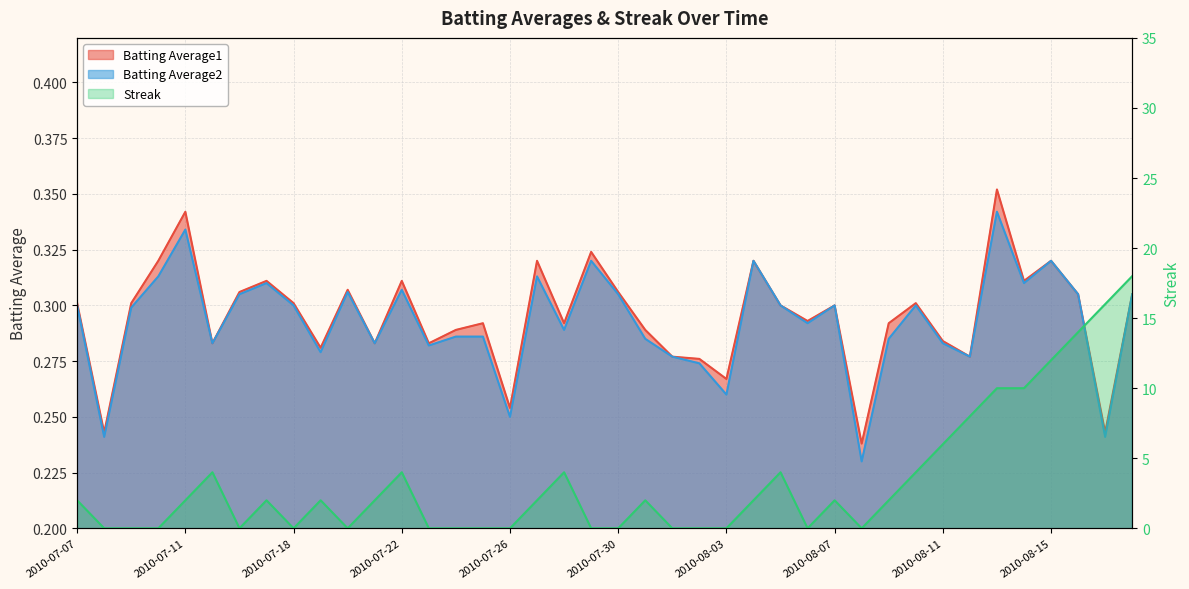

What are all the series names shown in the legend?

Batting Average1, Batting Average2, Streak